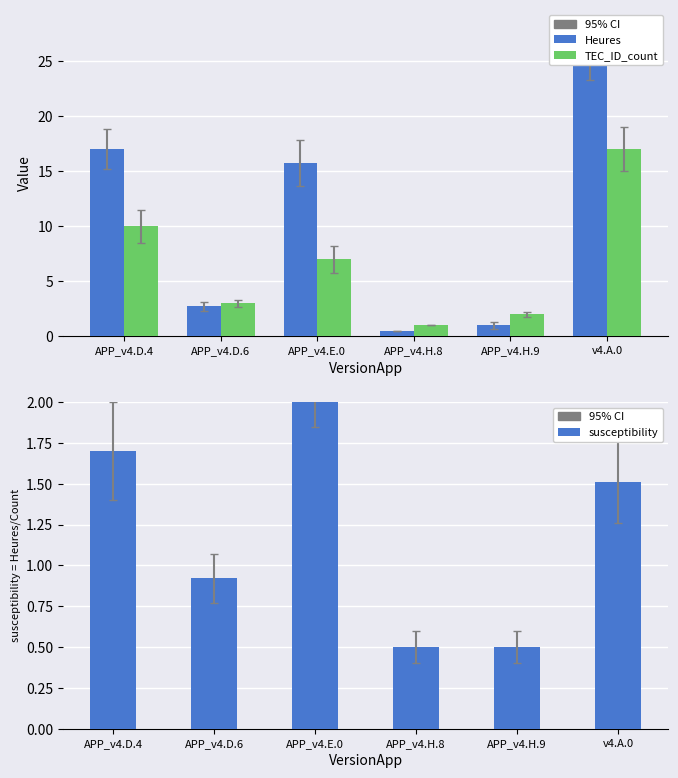

Reading right to left, list all the values displayed in this chart.

Heures: 25.8	1.0	0.5	15.8	2.8	17.0
TEC_ID_count: 17.0	2.0	1.0	7.0	3.0	10.0
susceptibility: 1.5	0.5	0.5	2.2	0.9	1.7